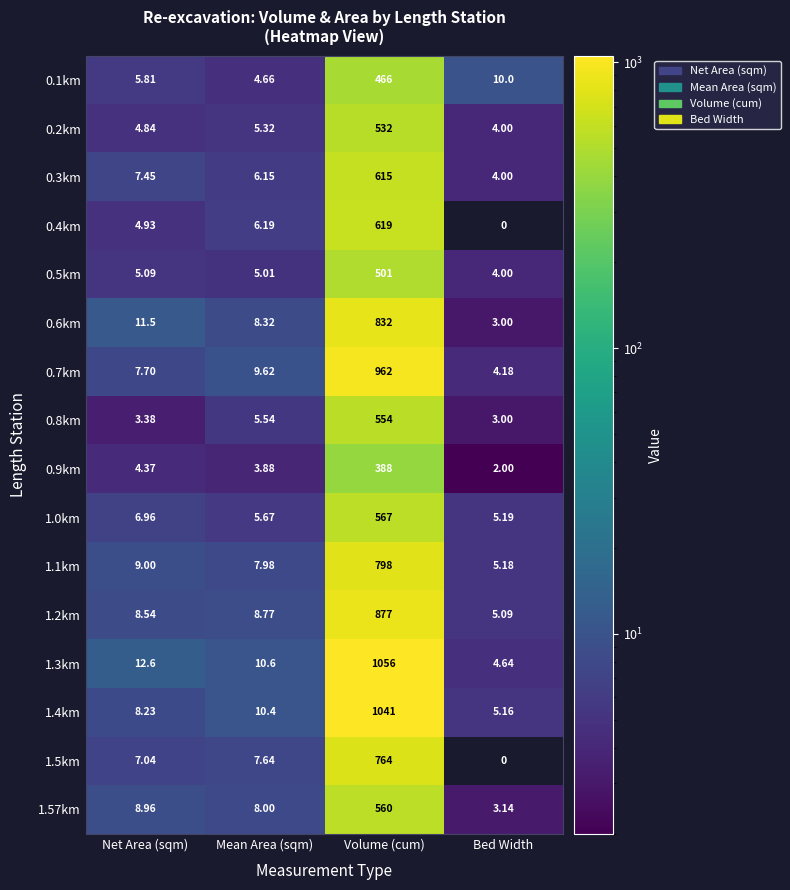

At which category does the chart reach its minimum across all series?

Bed Width